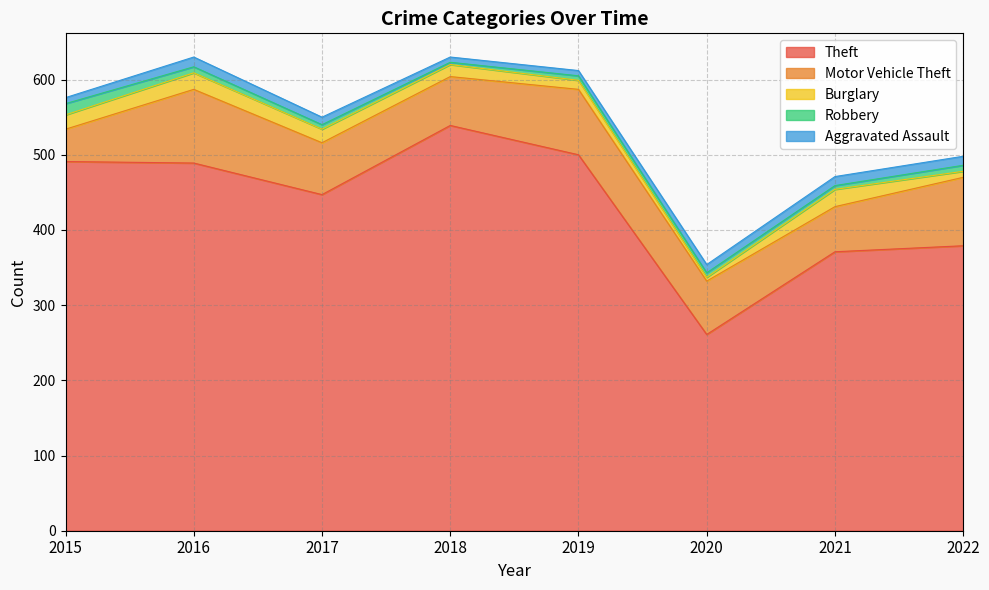

Between 2020 and 2018, which is larger?

2018